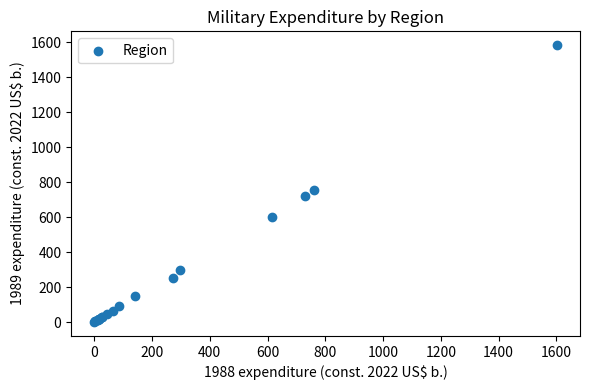

What Y value in the scatter plot is closest to 792?

754.0